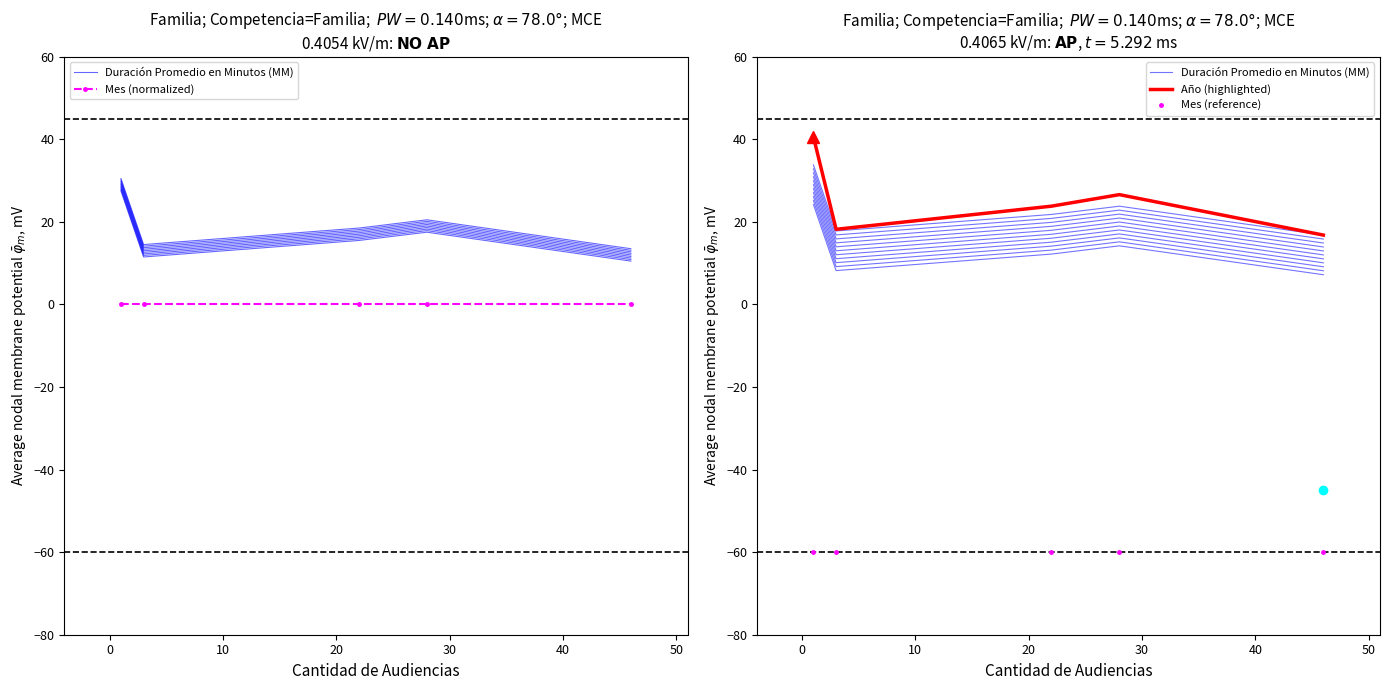

Count the number of data series in this chart.

4